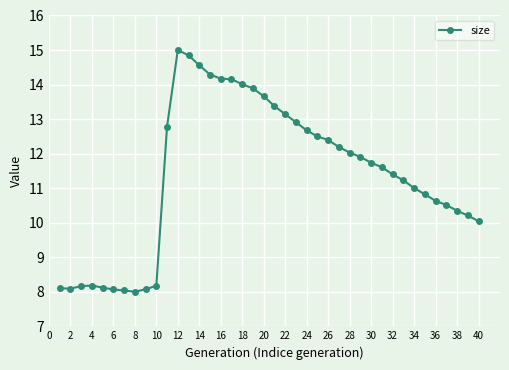

What is the smallest value displayed?

8.0